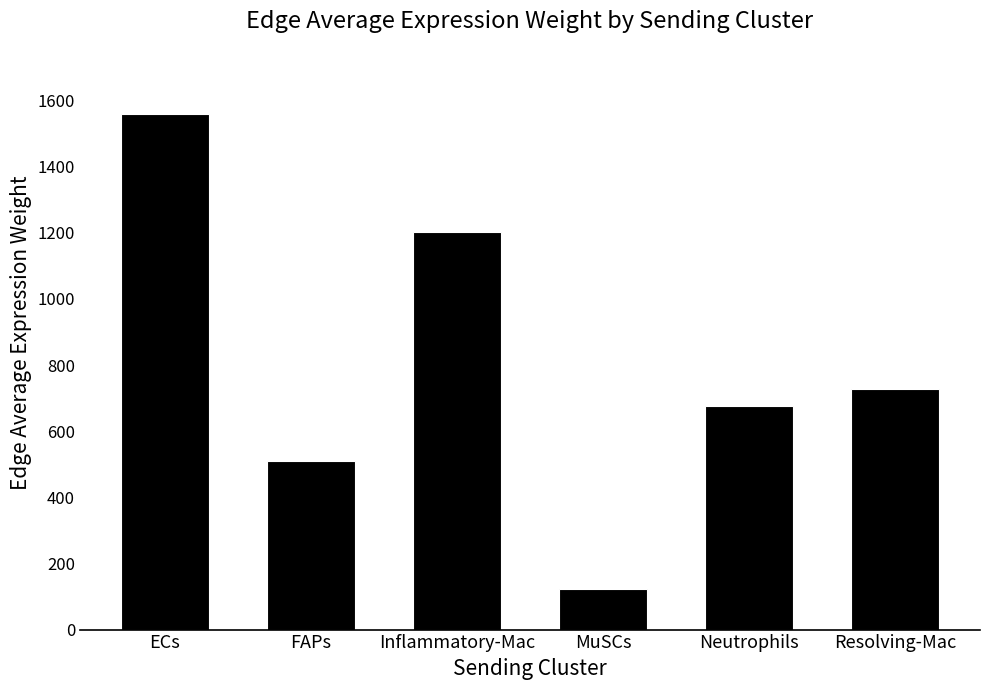

What is the label of the 2nd bar from the right?

Neutrophils